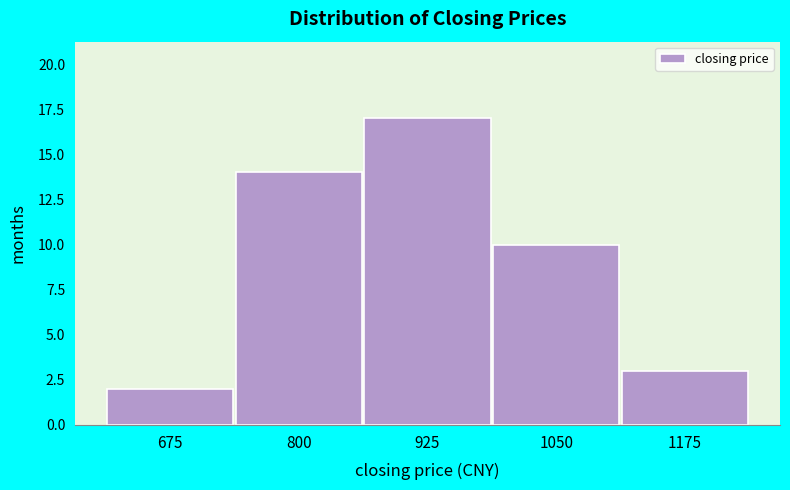

Reading right to left, list all the values displayed in this chart.

1175=3	1050=10	925=17	800=14	675=2